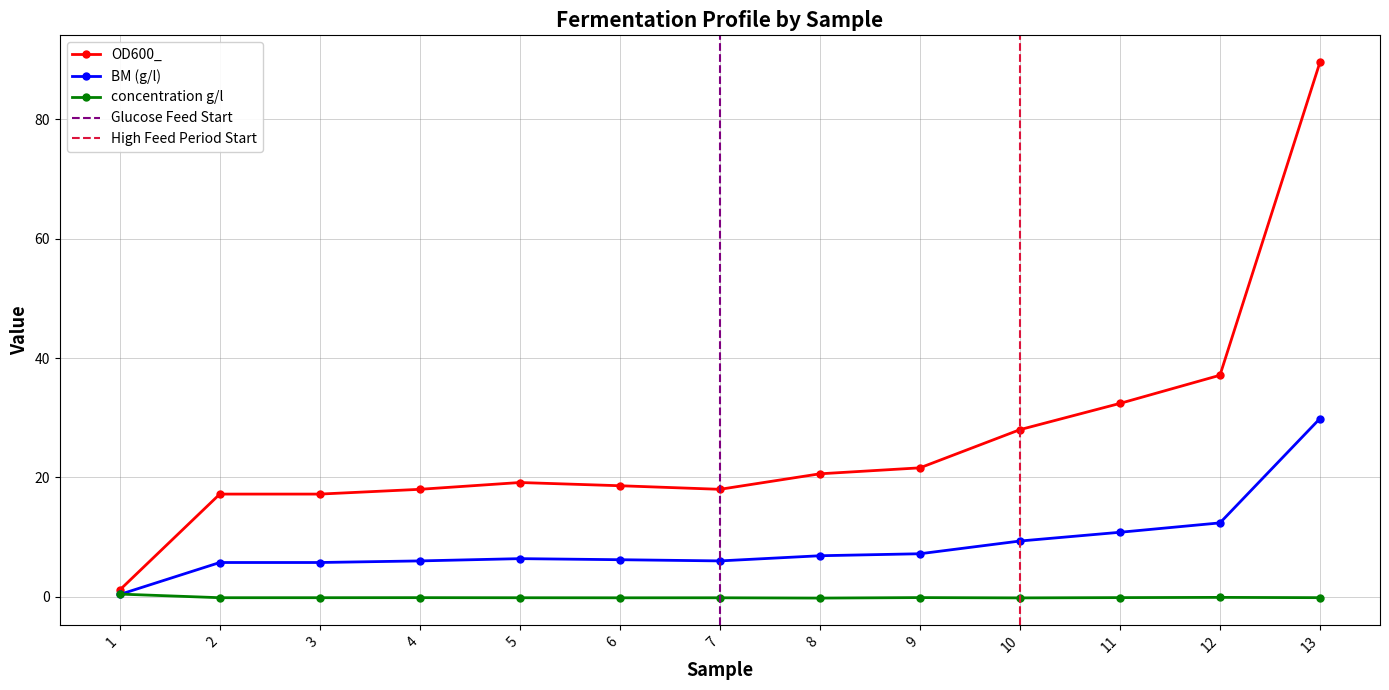

In OD600_, how many points are higher than both neighbors (excluding endpoints)?

1